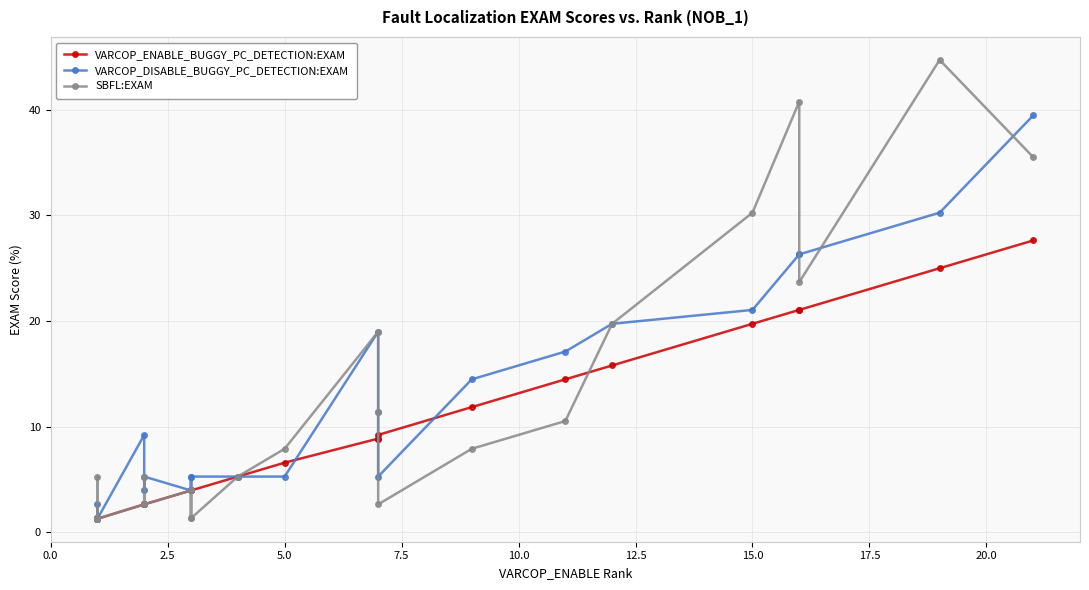

What is the minimum value for SBFL:EXAM?

1.3